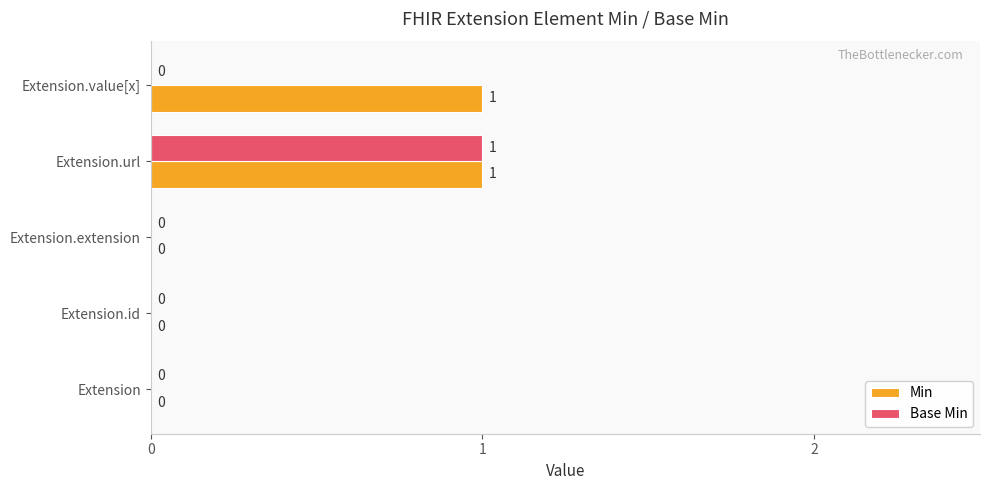

The Min series shows 1 at Extension.extension. True or false?

False